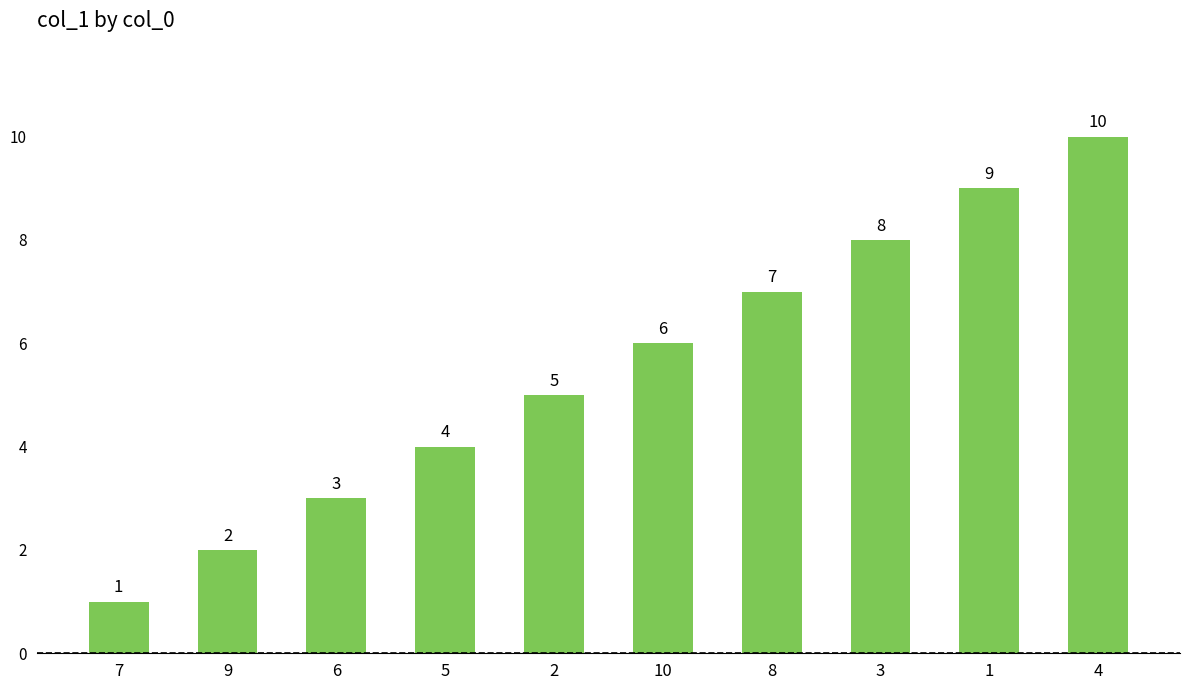

What is the change in value from 5 to 1?

+5